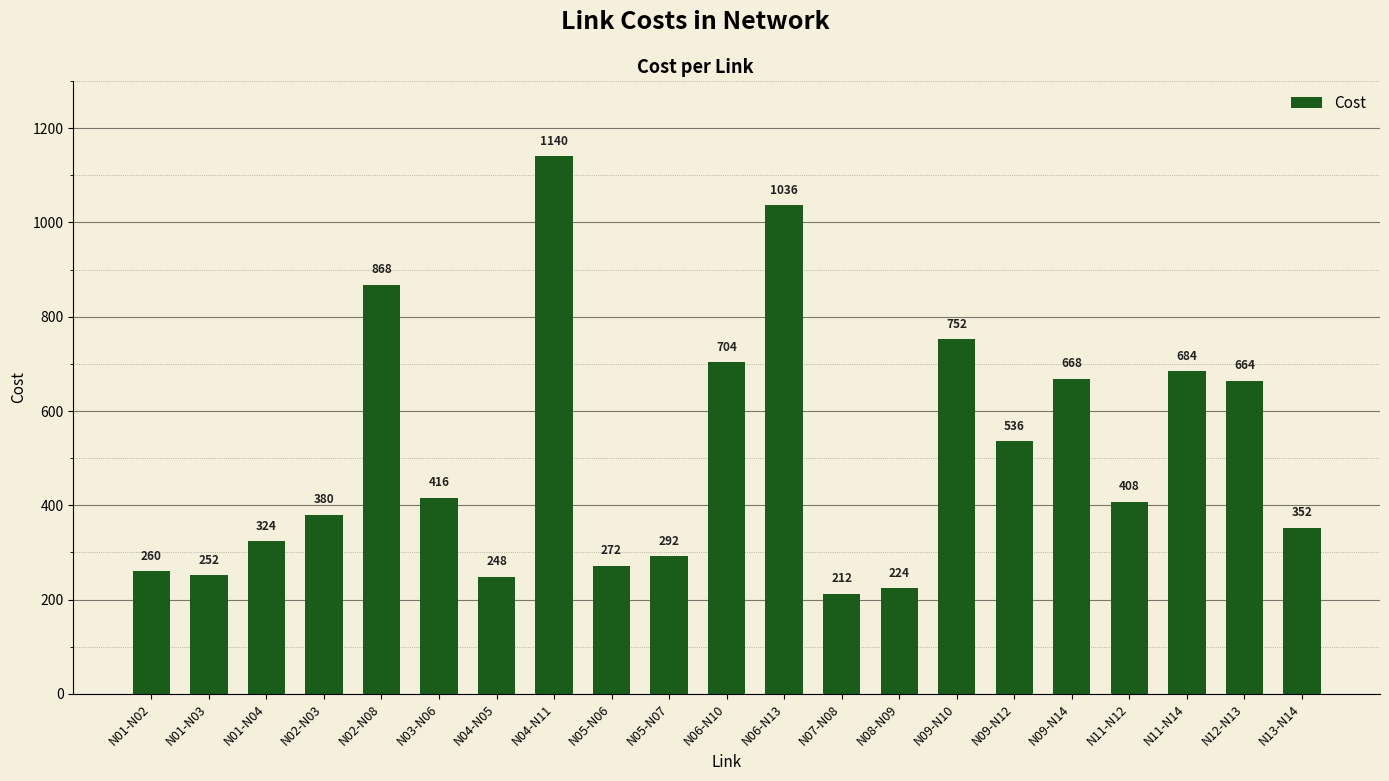

The value at N06-N13 is 1036. True or false?

True